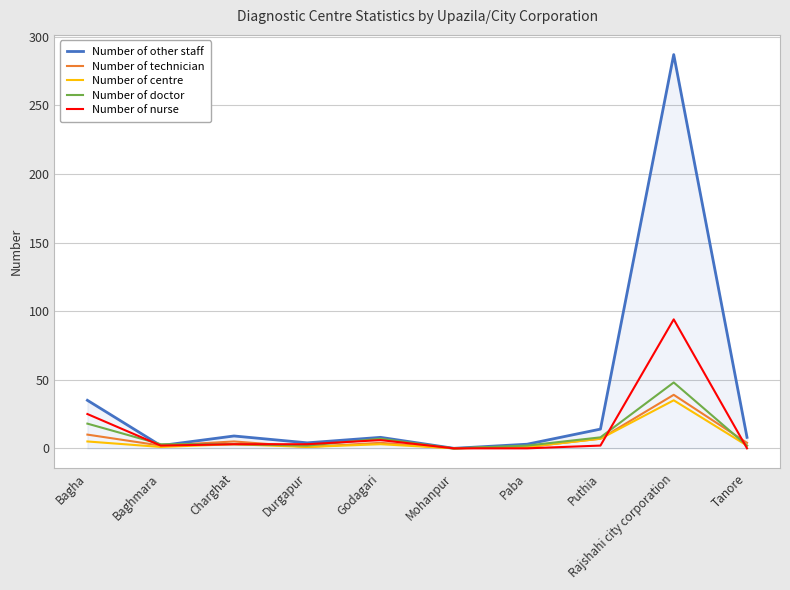

Does the chart have visible grid lines?

Yes